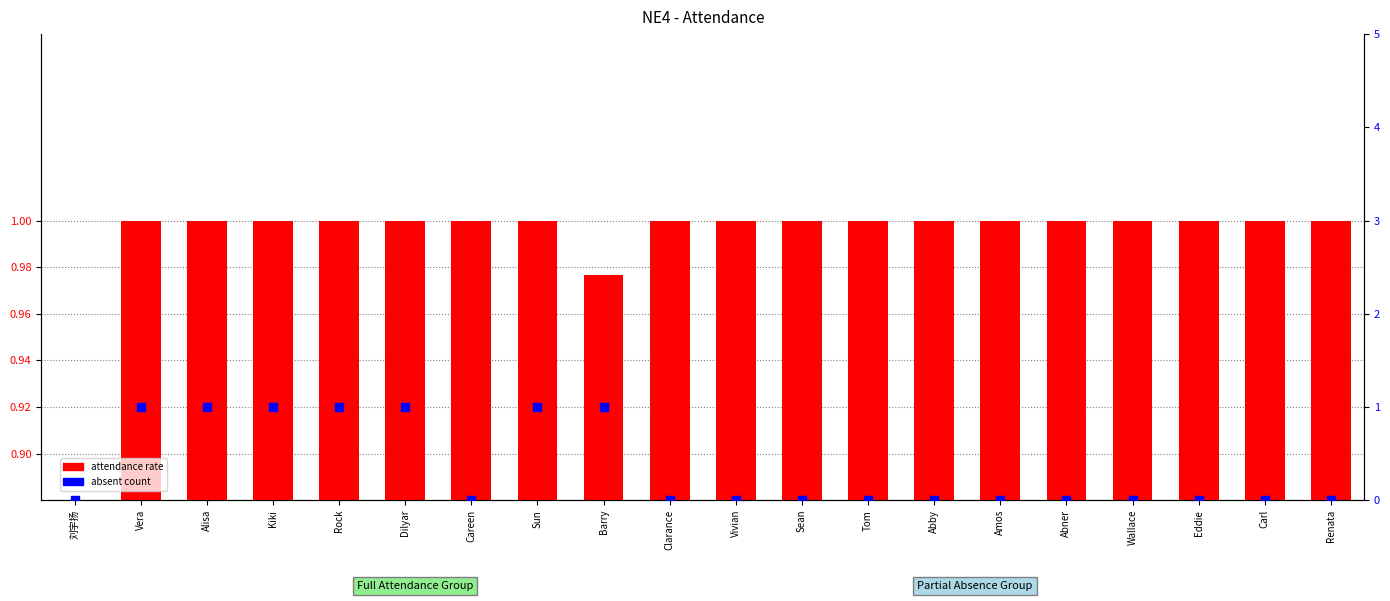

What is the total value across all series at Carl?

1.0